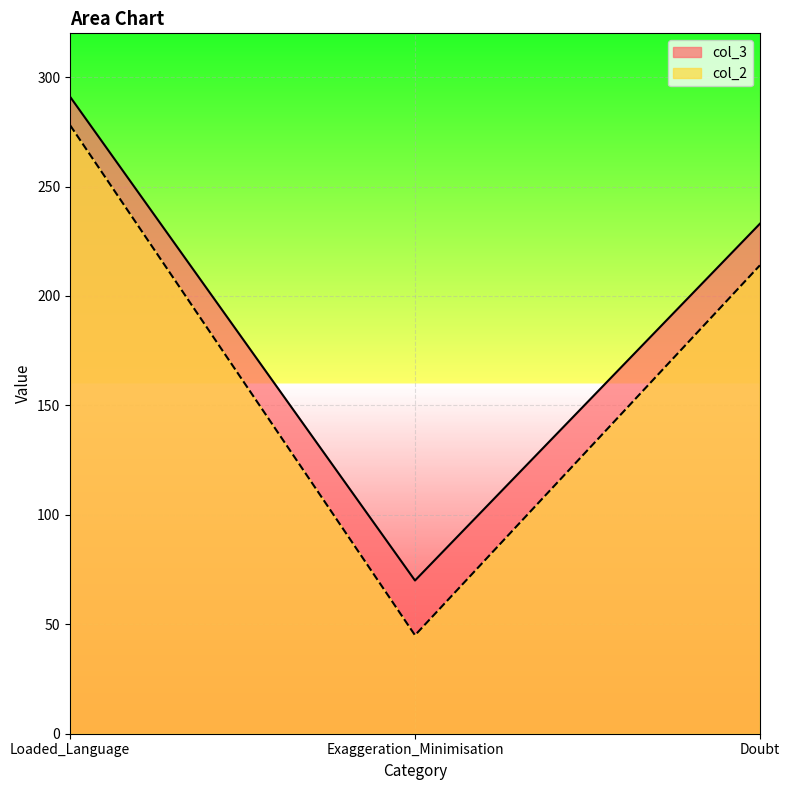

What is the total value across all series at Exaggeration_Minimisation?

115